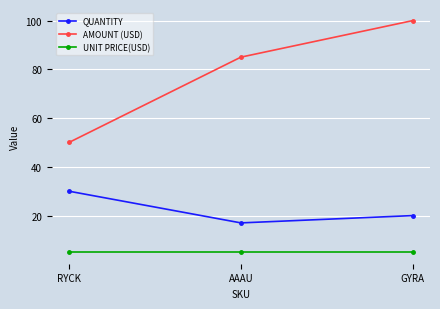

Between RYCK and AAAU, which series saw the biggest shift?

AMOUNT (USD)